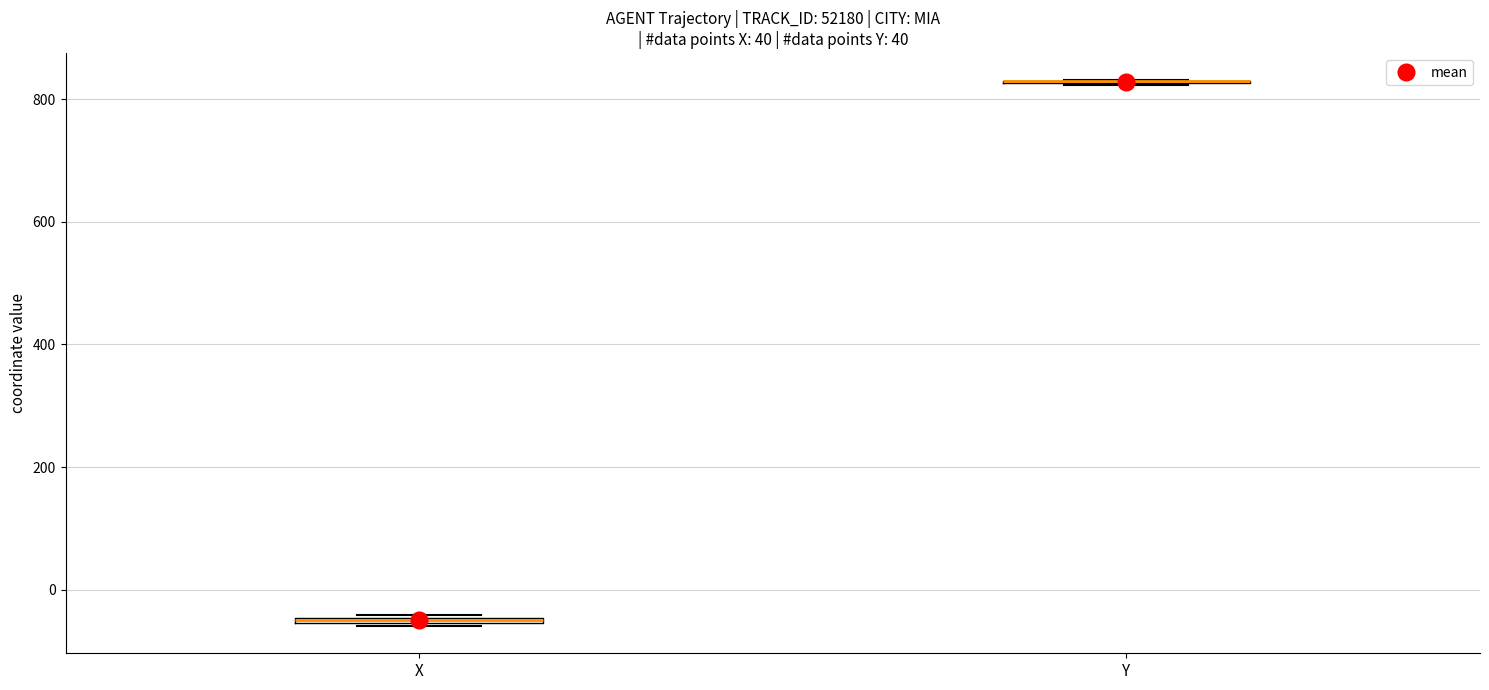

Where is the lower edge of the box for X on the y-axis? The values are not printed on the chart, so give them approximately, as read against the axis.

-60